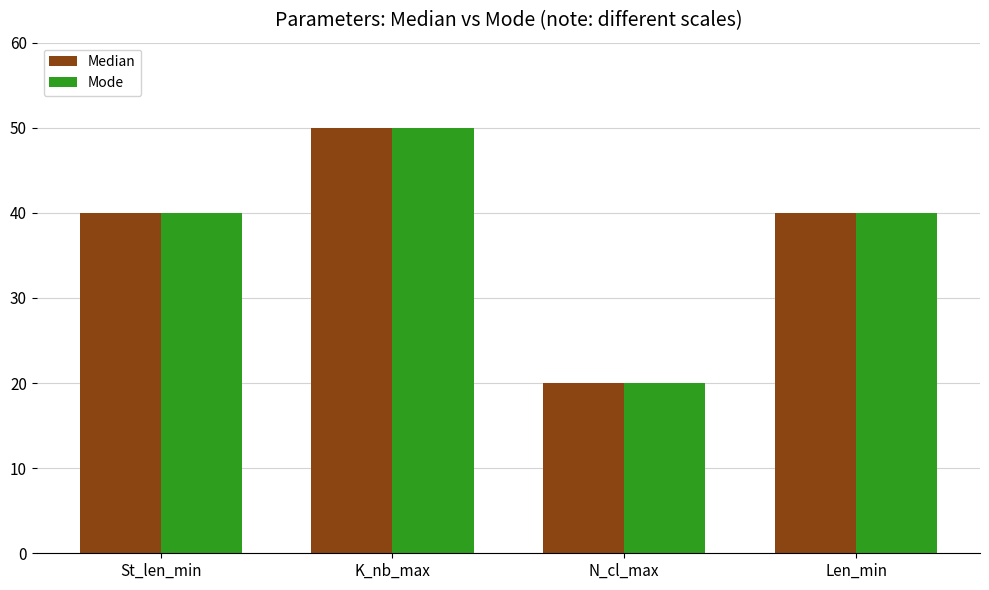

What is the value of the Mode bar at the 3rd from the left?

20